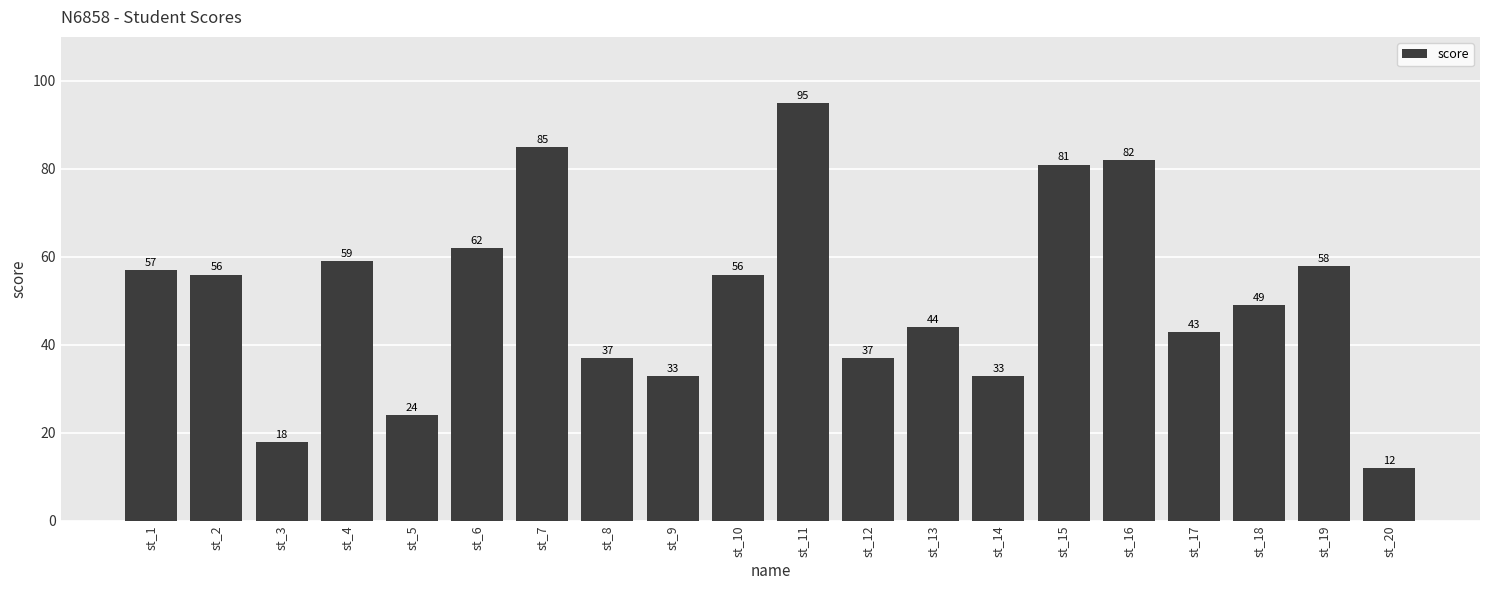

Which label corresponds to the largest value in the chart?

st_11